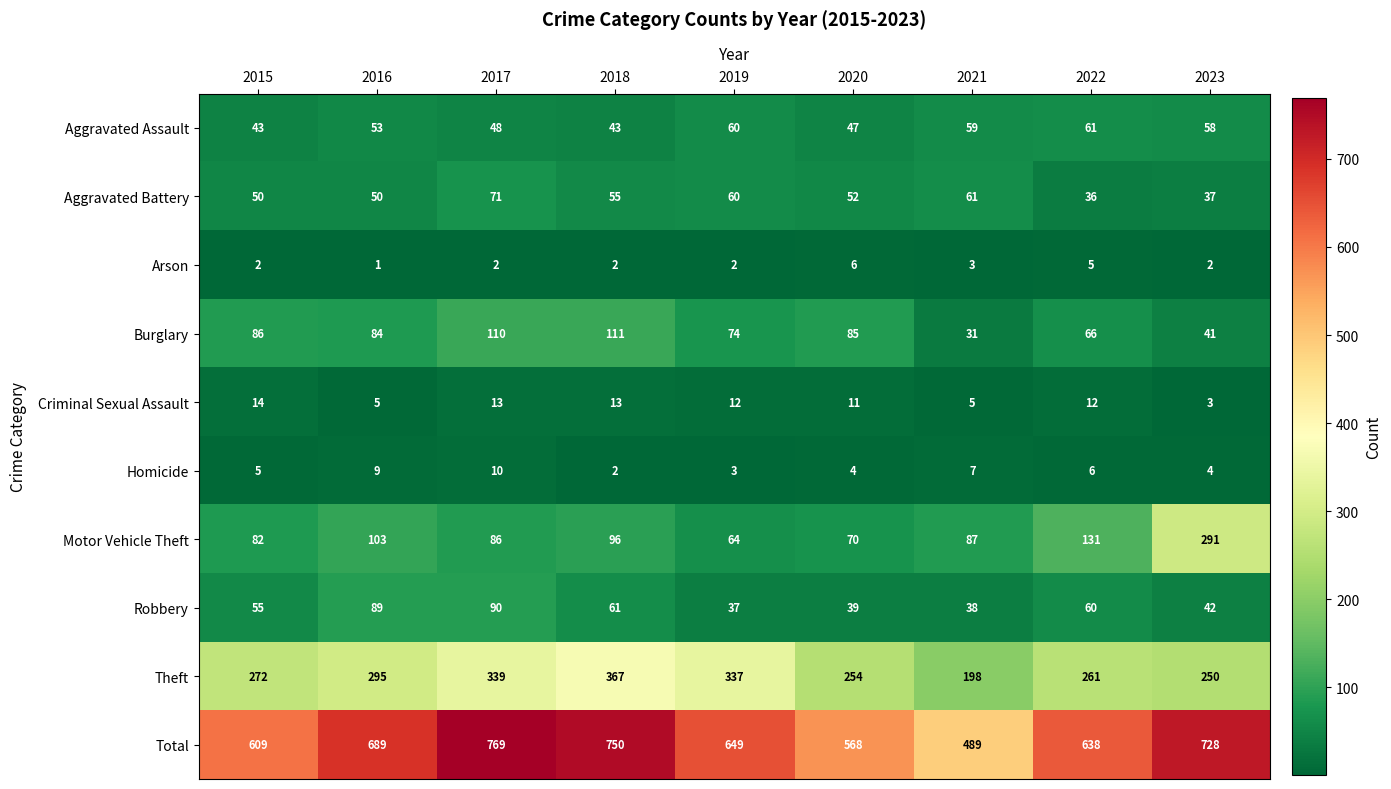

Which category has the lowest value in the Total series?

2021